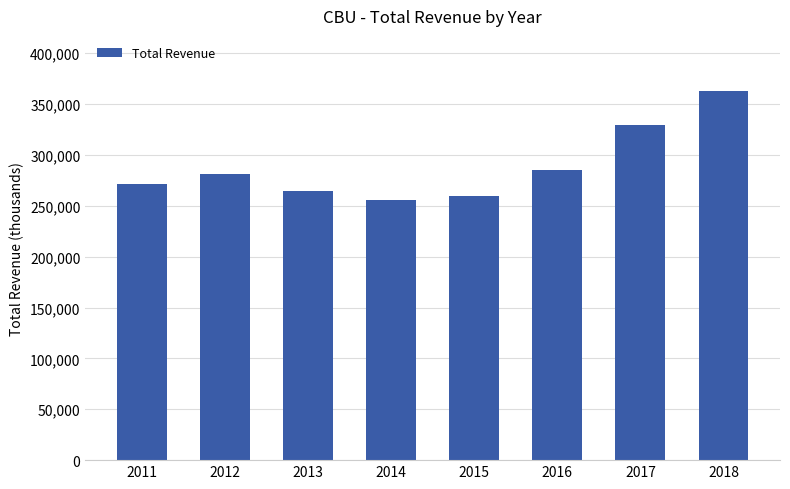

Which category has the lowest value across all series?

2014